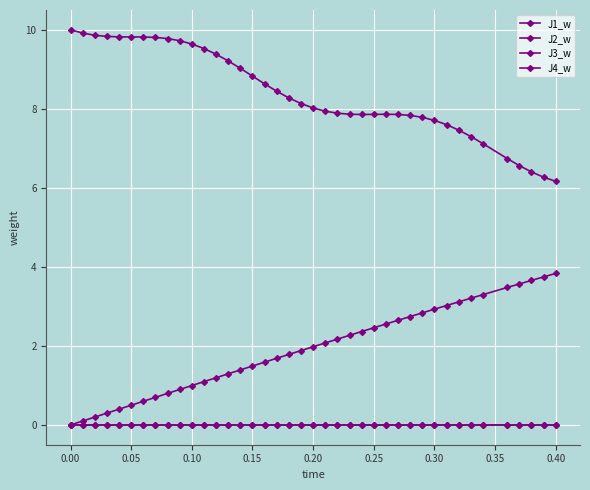

Does the chart have visible grid lines?

Yes